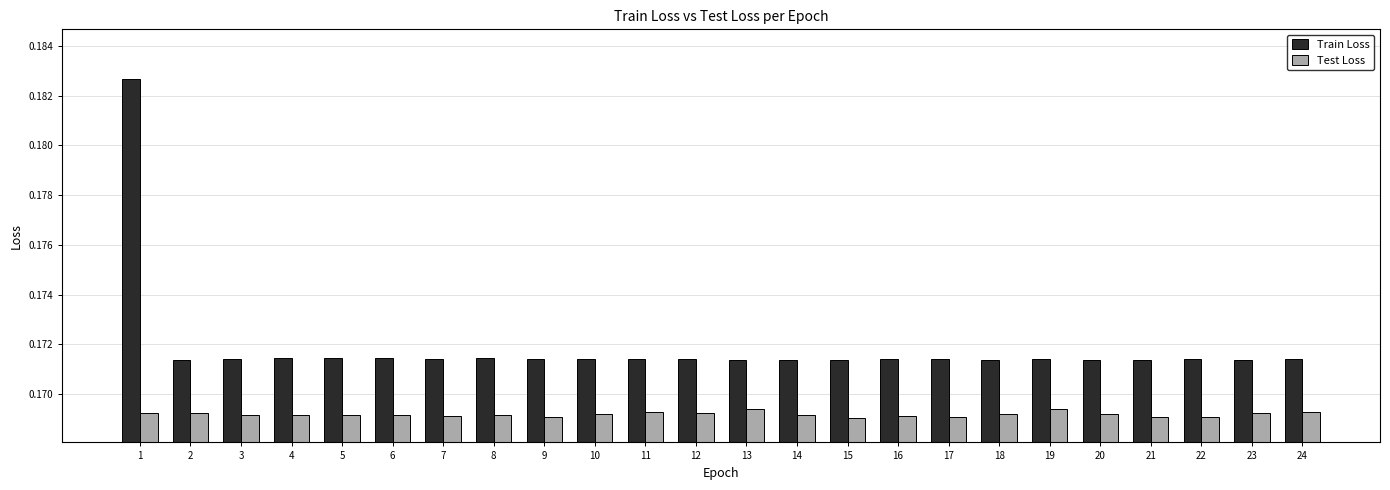

Which series has the largest total across all categories?

Train Loss